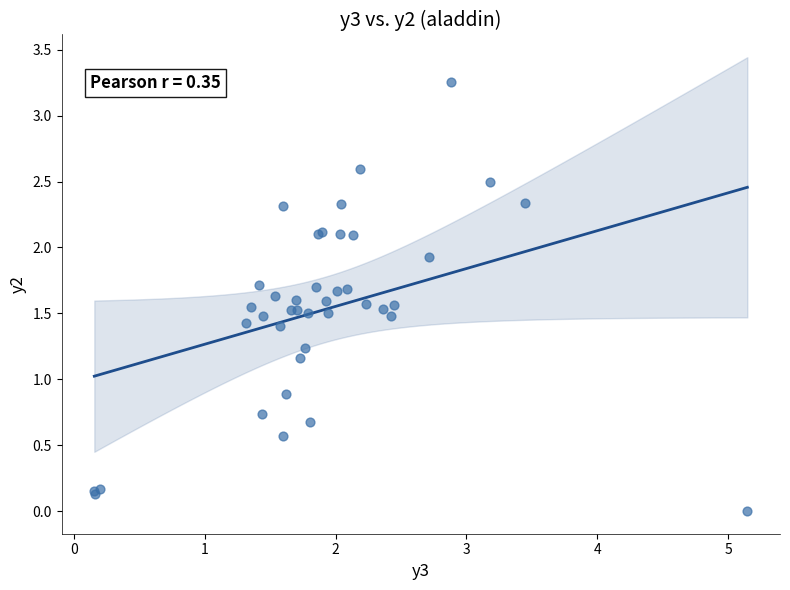

What Y value in the scatter plot is closest to 1?

0.9